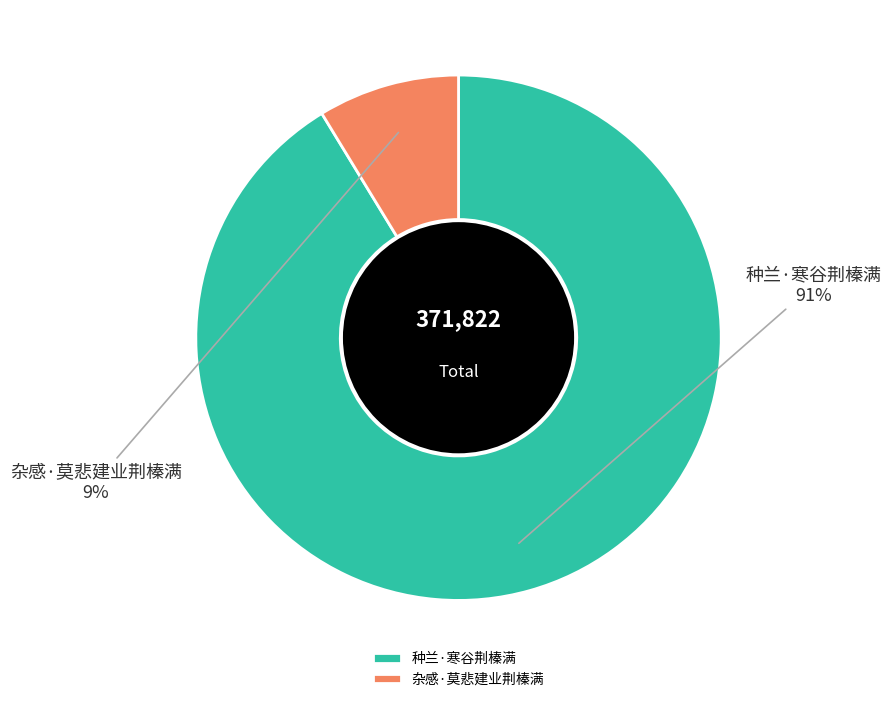

Is 杂感·莫悲建业荆榛满 the majority of the pie?

No